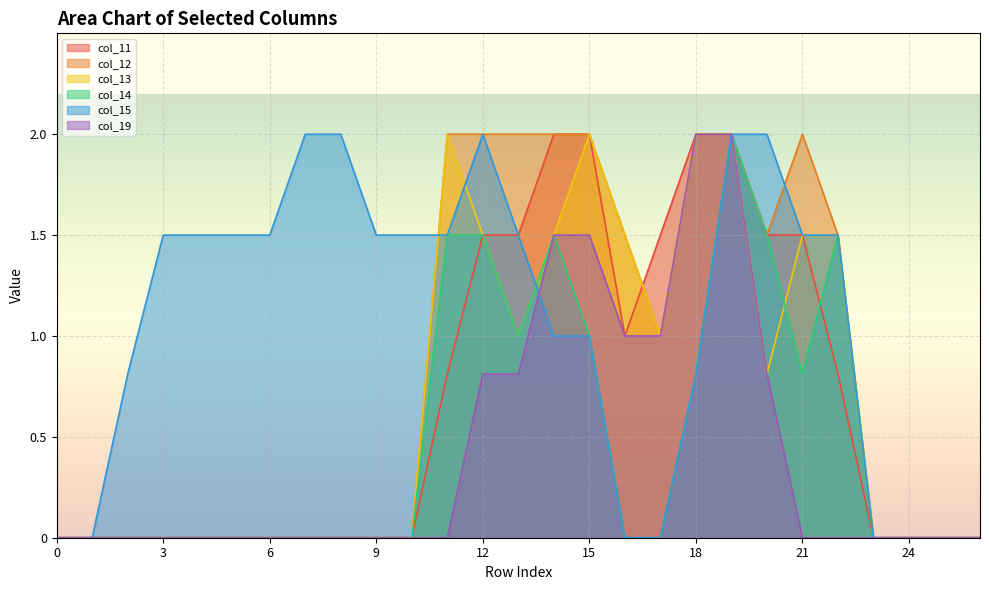

Is it true that col_14 equals 0.4 at 18?

False